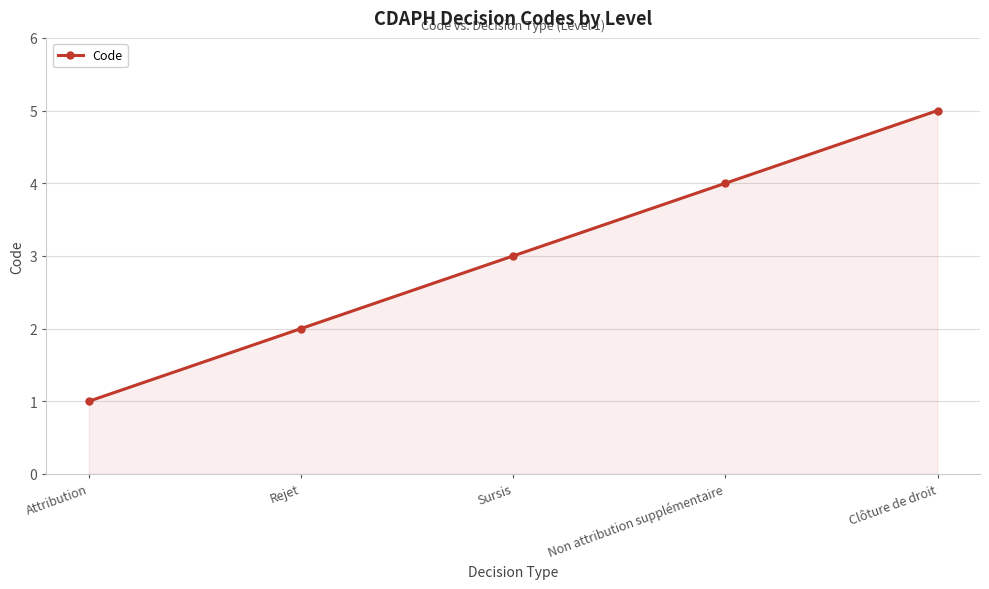

How many values are between 2 and 4?

3